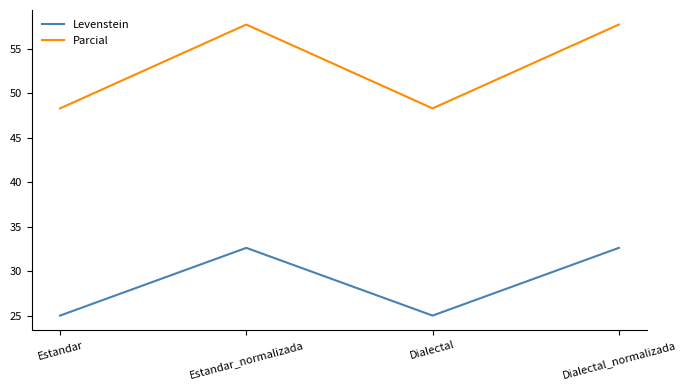

What position from the left is Dialectal?

3